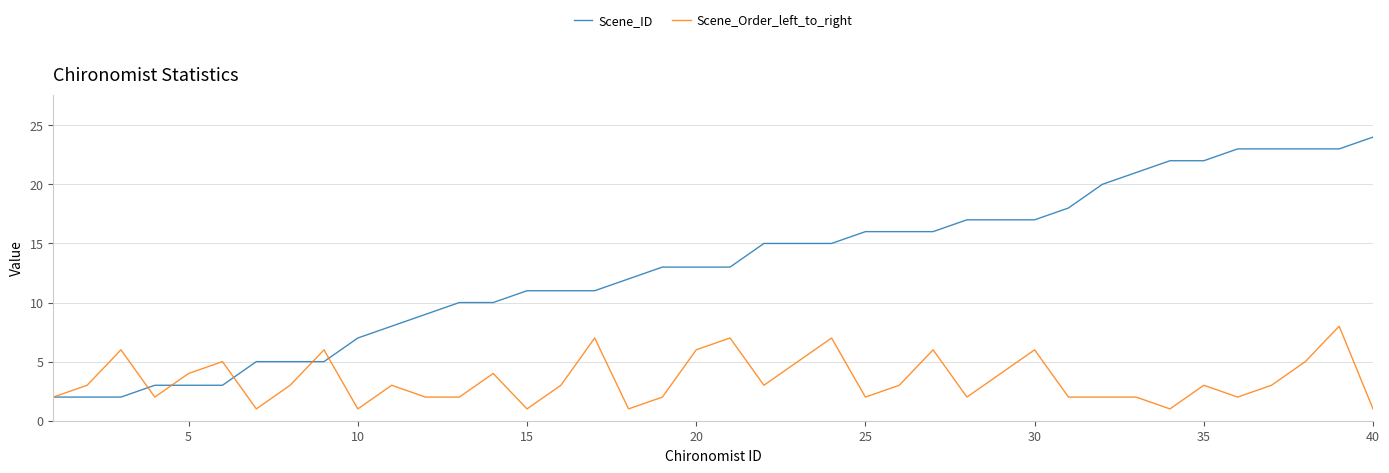

List the series in order of their overall mean, highest first.

Scene_ID, Scene_Order_left_to_right